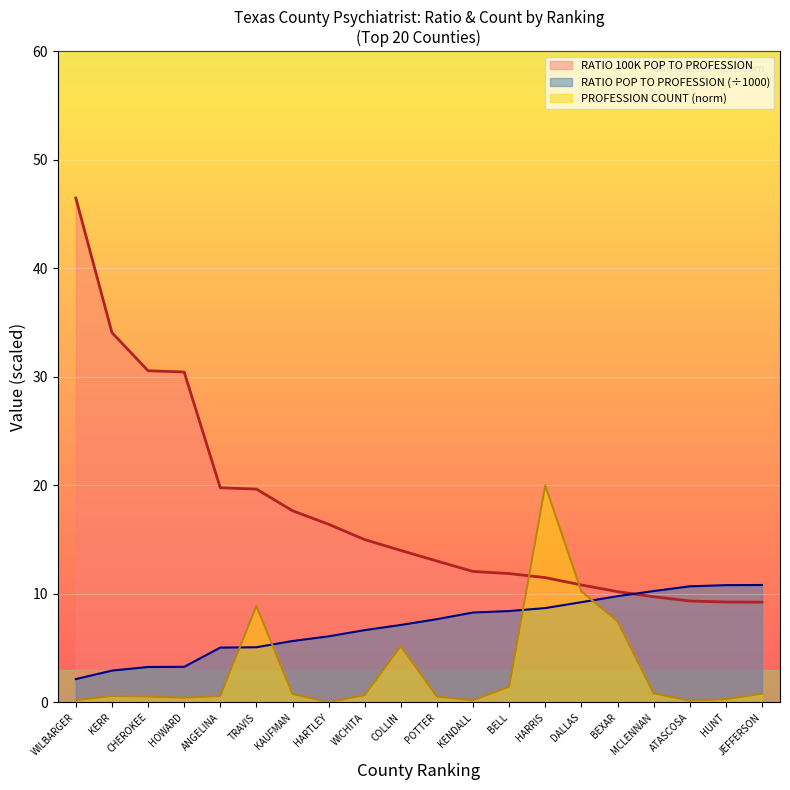

At which category is the sum across all series the highest?

WILBARGER